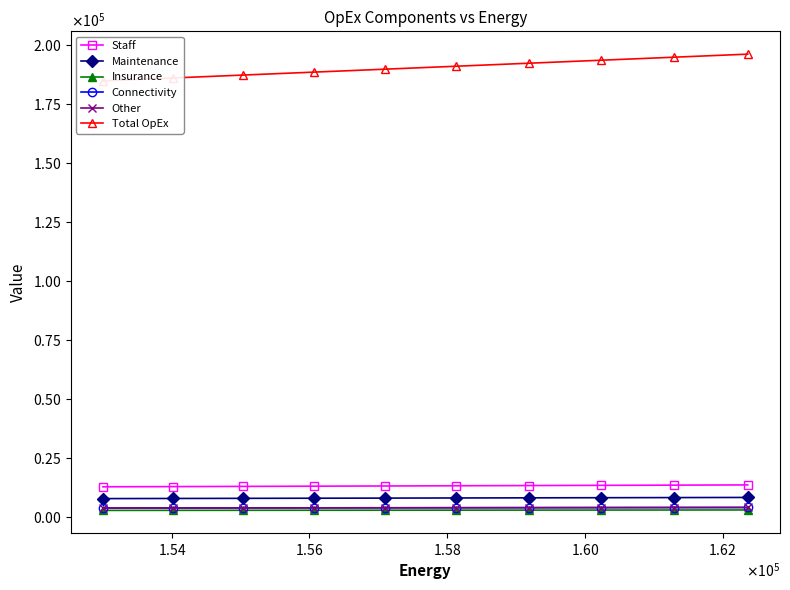

What is the total value across all series at $\mathdefault{1.54}$?

218437.1